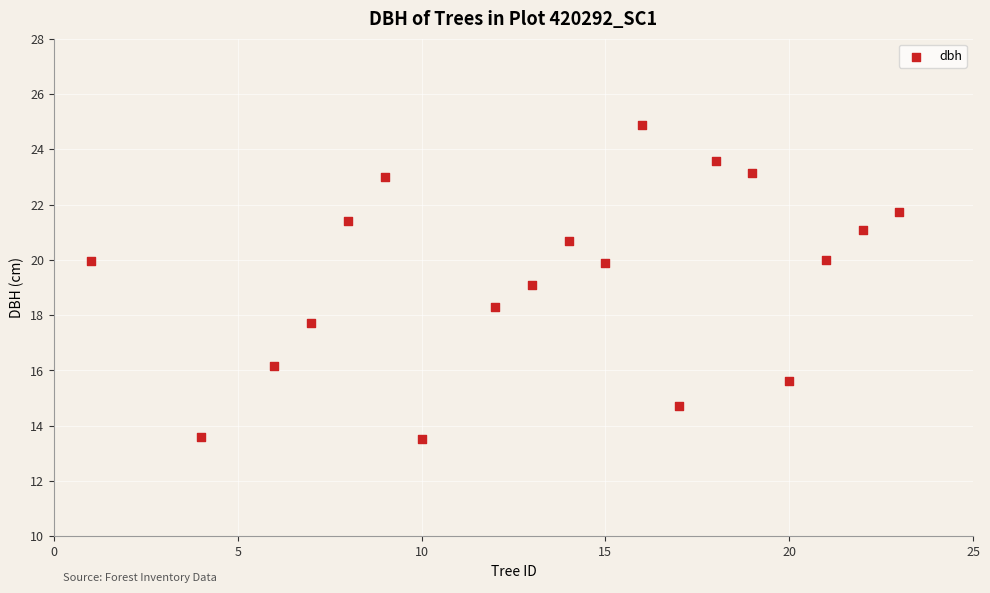

What is the range of Y values (max minus min)?

11.4